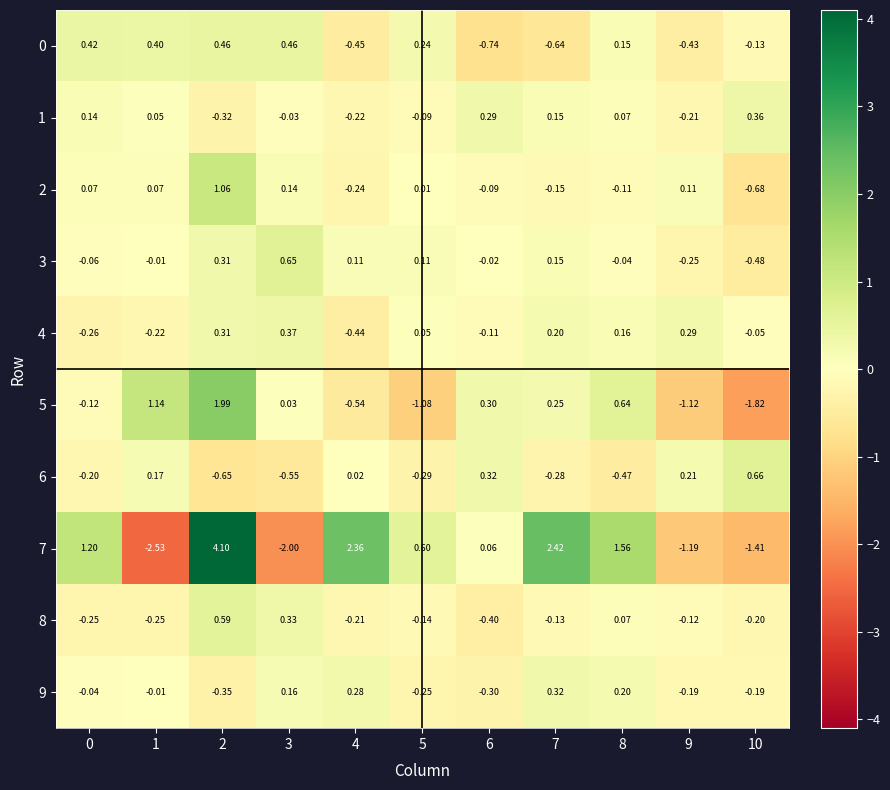

How many values in 7 are below zero?

4